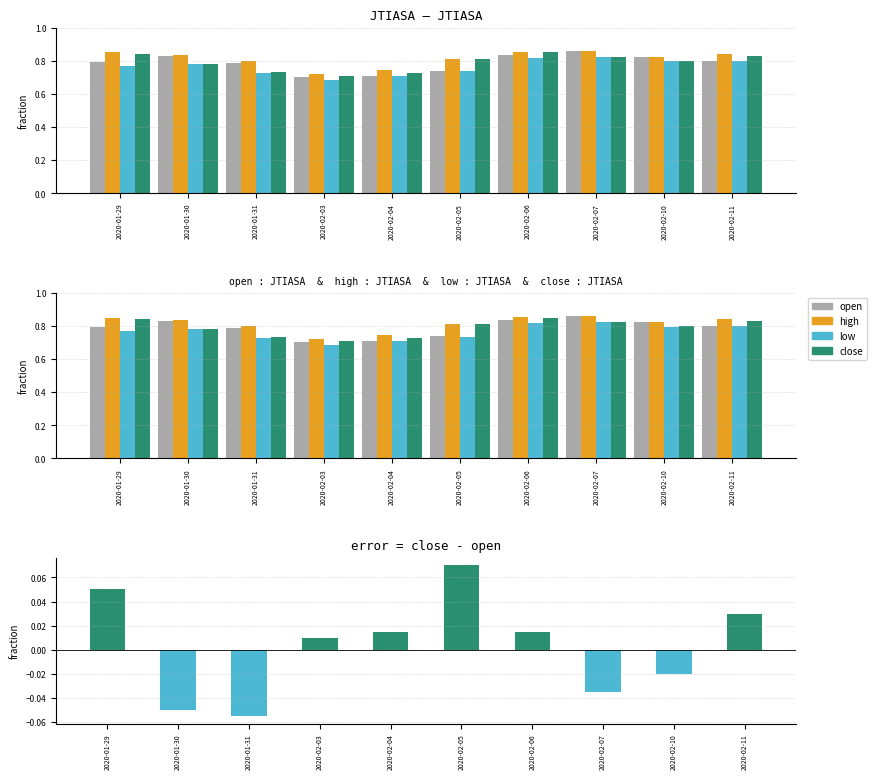

How many groups of bars are there?

10